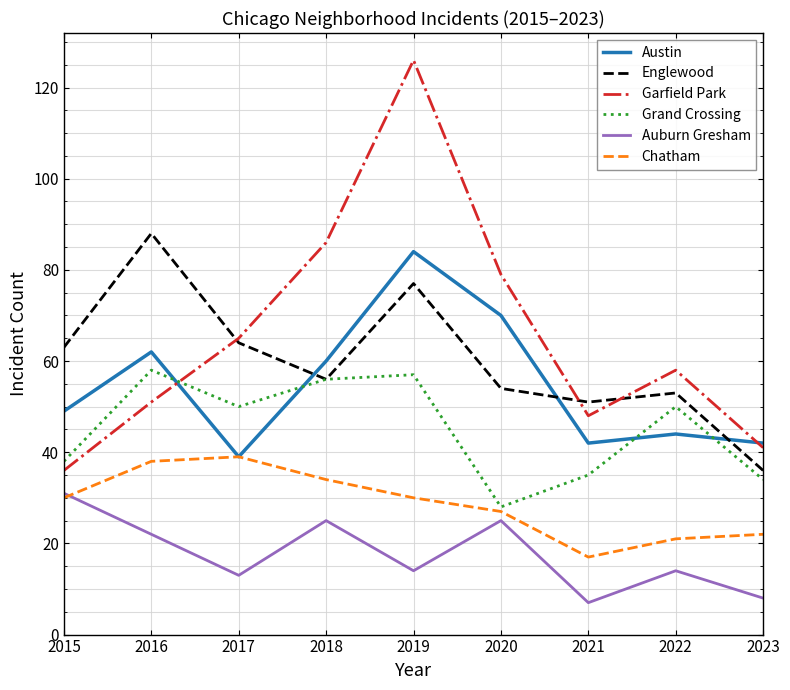

What is the difference between the maximum and minimum values in the Grand Crossing series?

30